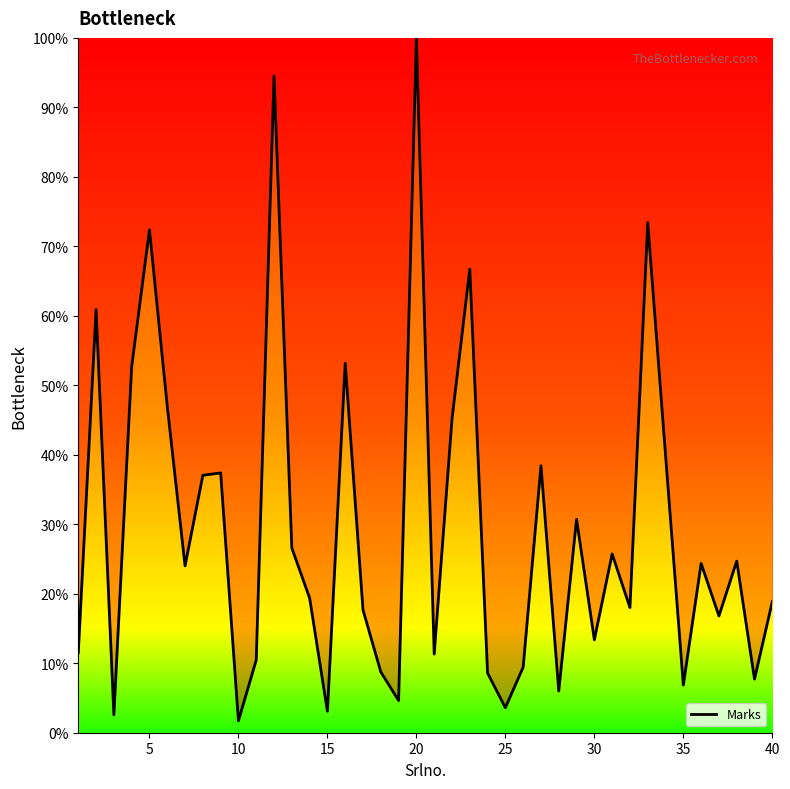

What is the greatest value displayed?

100.0